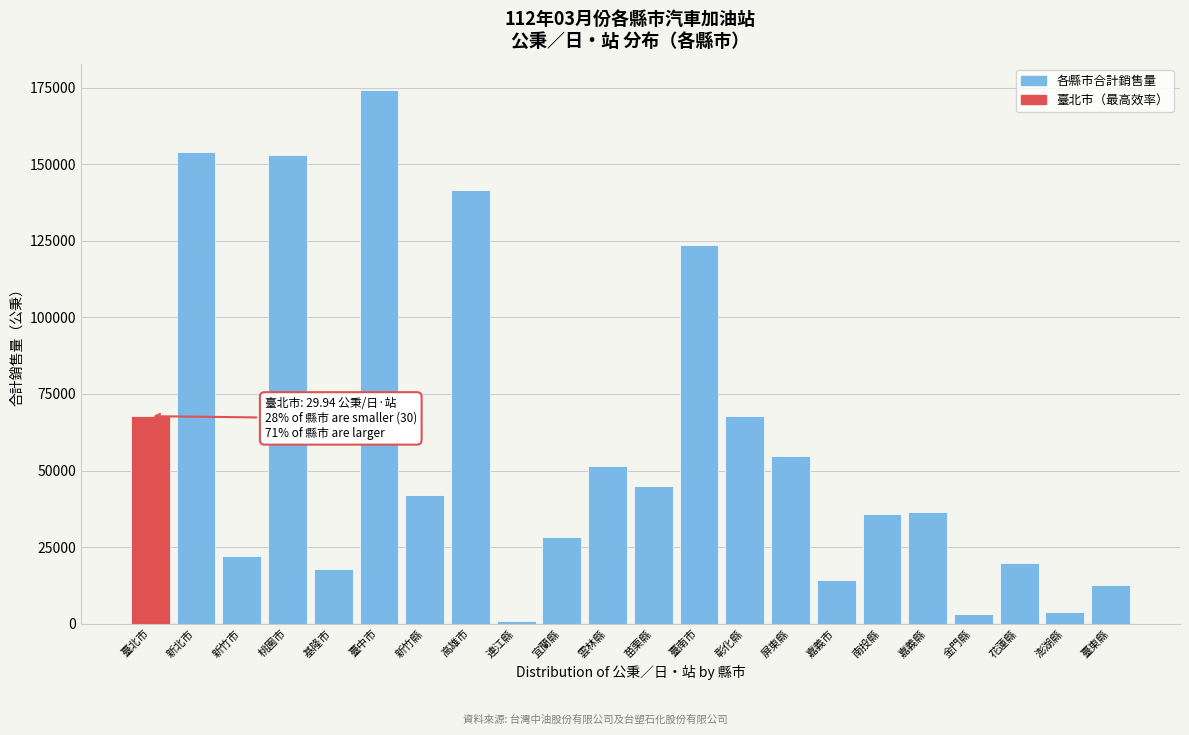

What is the label of the 6th bar from the left?

臺中市